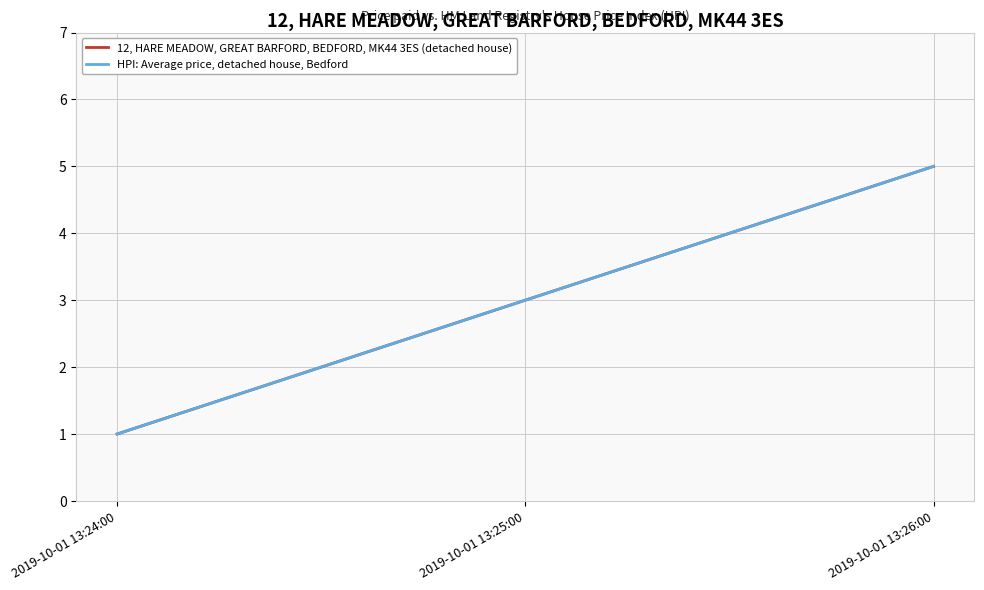

What is the maximum value for 12, HARE MEADOW, GREAT BARFORD, BEDFORD, MK44 3ES (detached house)?

5